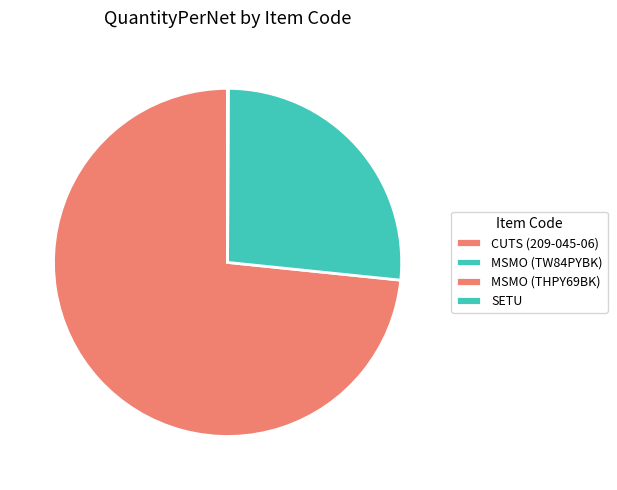

Which has a higher value, CUTS (209-045-06) or MSMO (THPY69BK)?

CUTS (209-045-06)